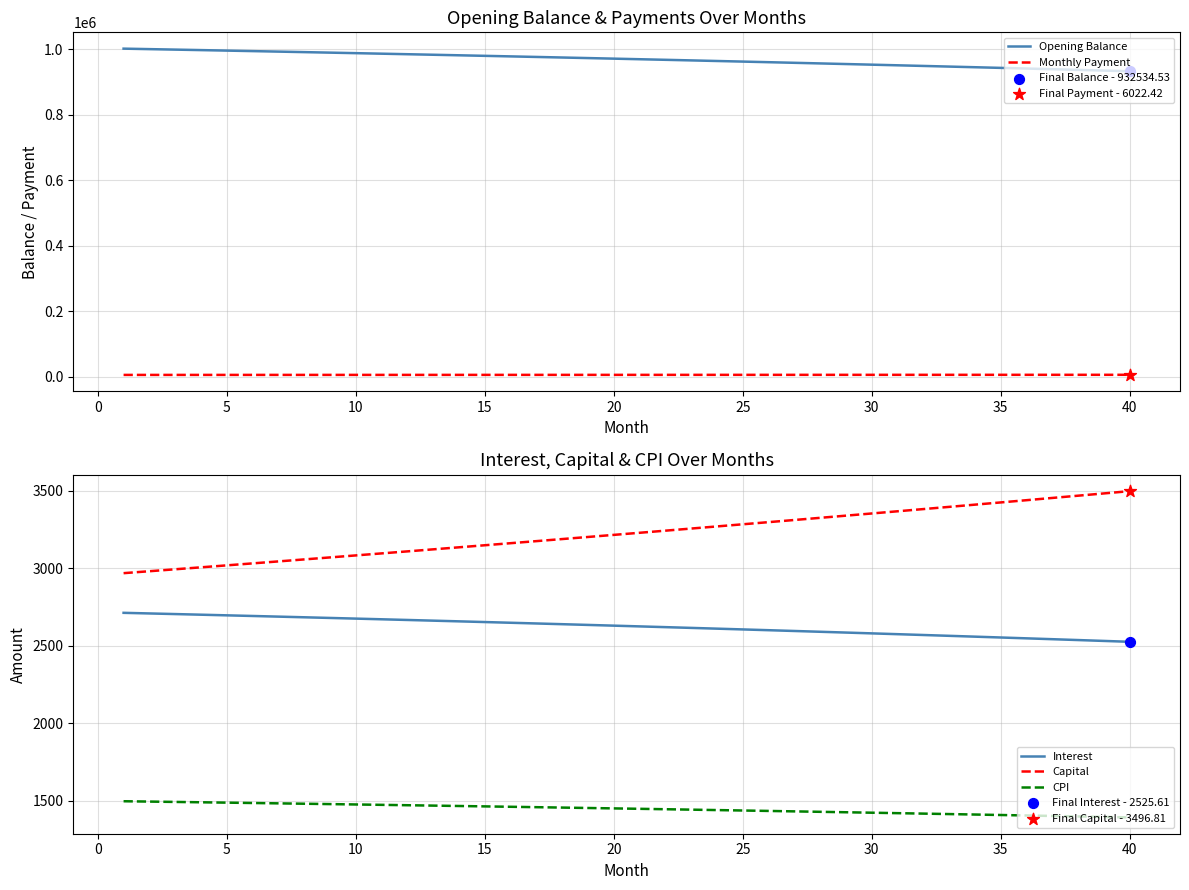

True or false: Monthly Payment and Opening Balance cross at least once.

False